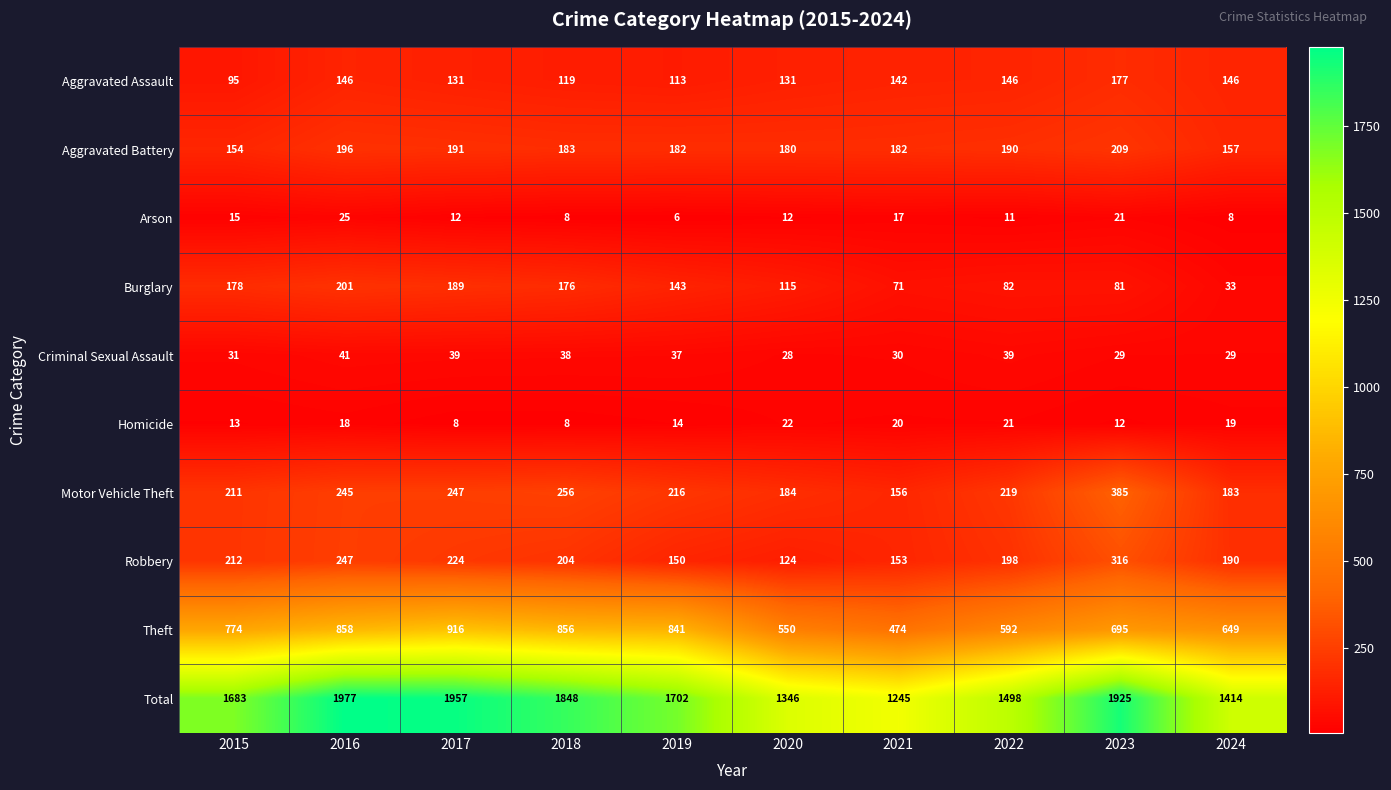

At 2023, list the series in order from smallest to largest.

Homicide, Arson, Criminal Sexual Assault, Burglary, Aggravated Assault, Aggravated Battery, Robbery, Motor Vehicle Theft, Theft, Total